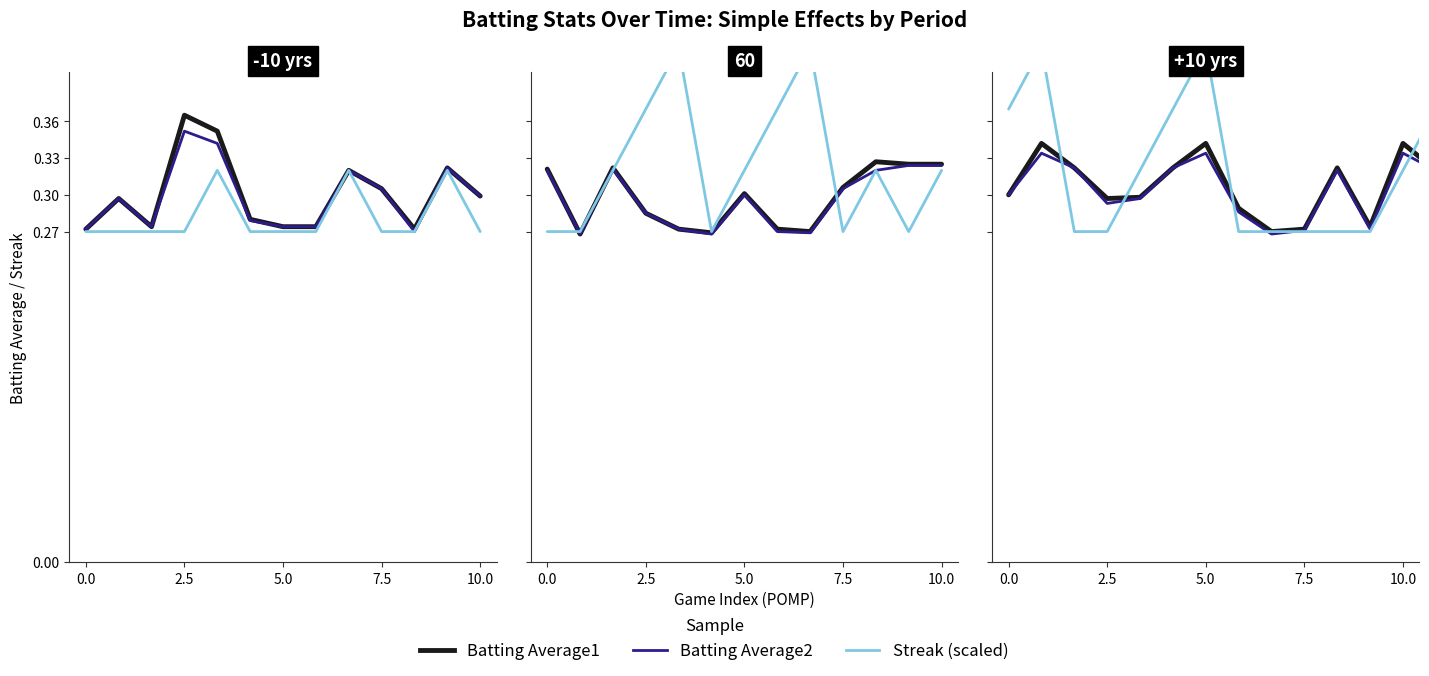

What is the spread (max minus min) of values at 10?

0.1